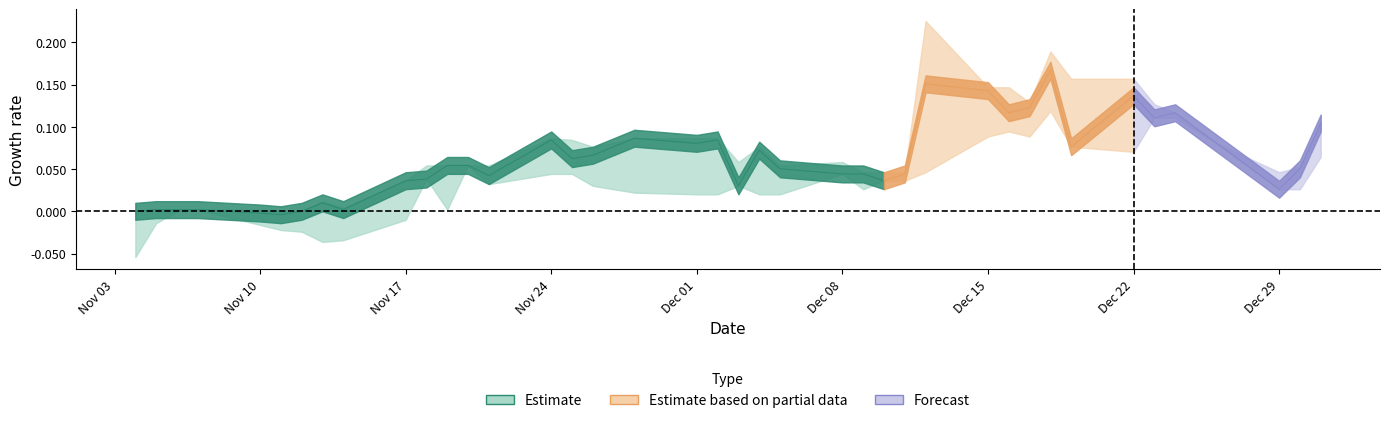

Is it true that low equals 1.8 at close?

False